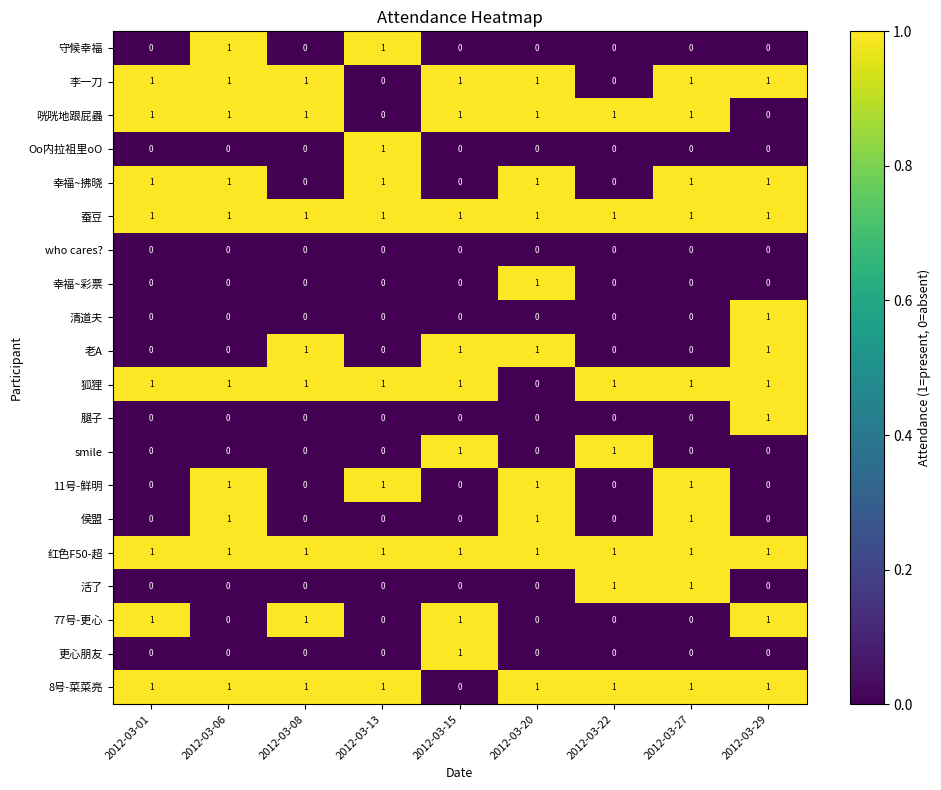

What is the sum of all 幸福~拂晓 values?

6